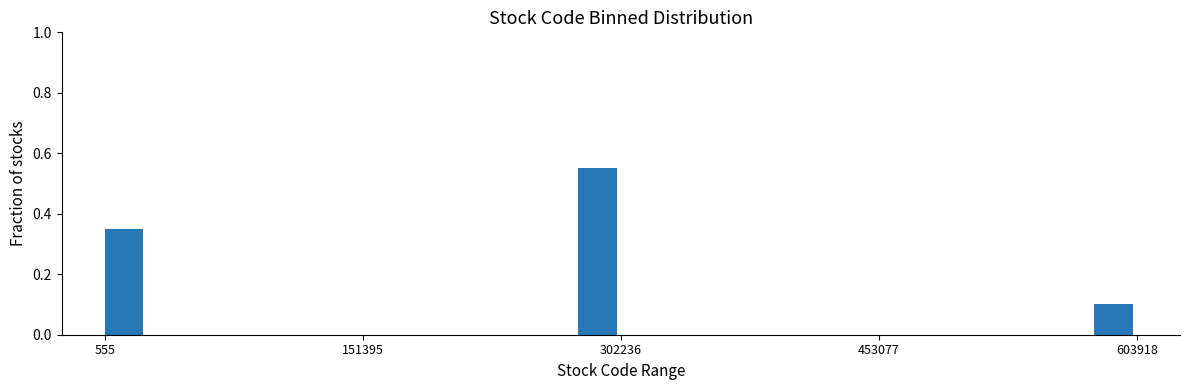

Around what value on the x-axis is the tallest bar? Give the approximate position of its centre, as read against the axis.

280000